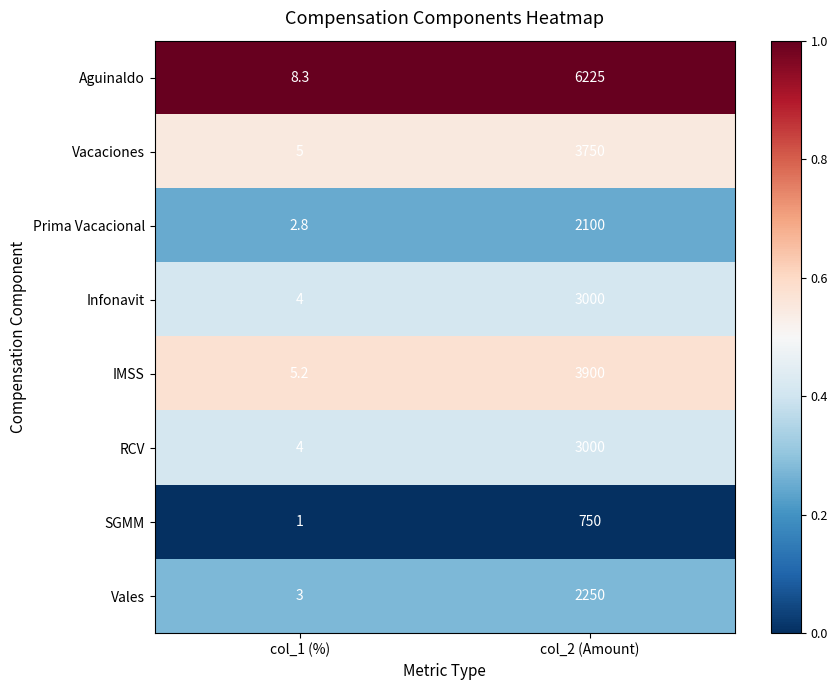

What is the total value across all series at col_1 (%)?

33.3